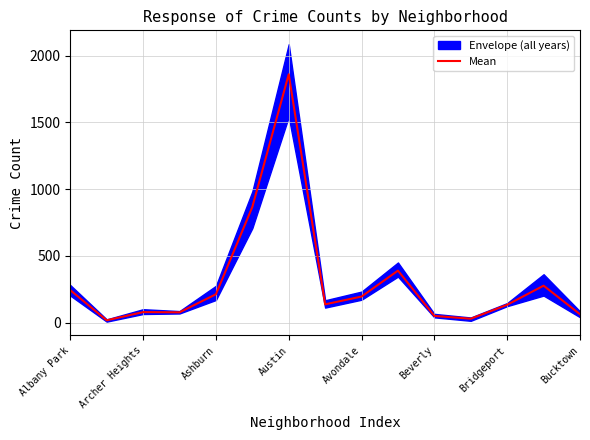

The Mean series shows 348.1 at Ashburn. True or false?

False